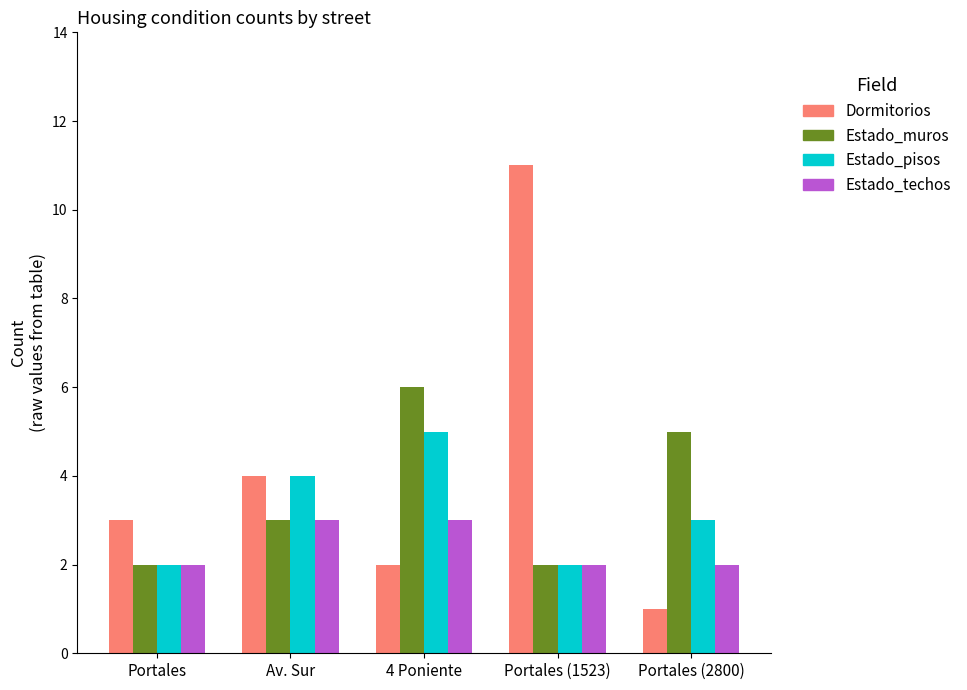

Reading left to right, what are all the values shown in this chart?

Dormitorios: Portales=3	Av. Sur=4	4 Poniente=2	Portales (1523)=11	Portales (2800)=1
Estado_muros: Portales=2	Av. Sur=3	4 Poniente=6	Portales (1523)=2	Portales (2800)=5
Estado_pisos: Portales=2	Av. Sur=4	4 Poniente=5	Portales (1523)=2	Portales (2800)=3
Estado_techos: Portales=2	Av. Sur=3	4 Poniente=3	Portales (1523)=2	Portales (2800)=2